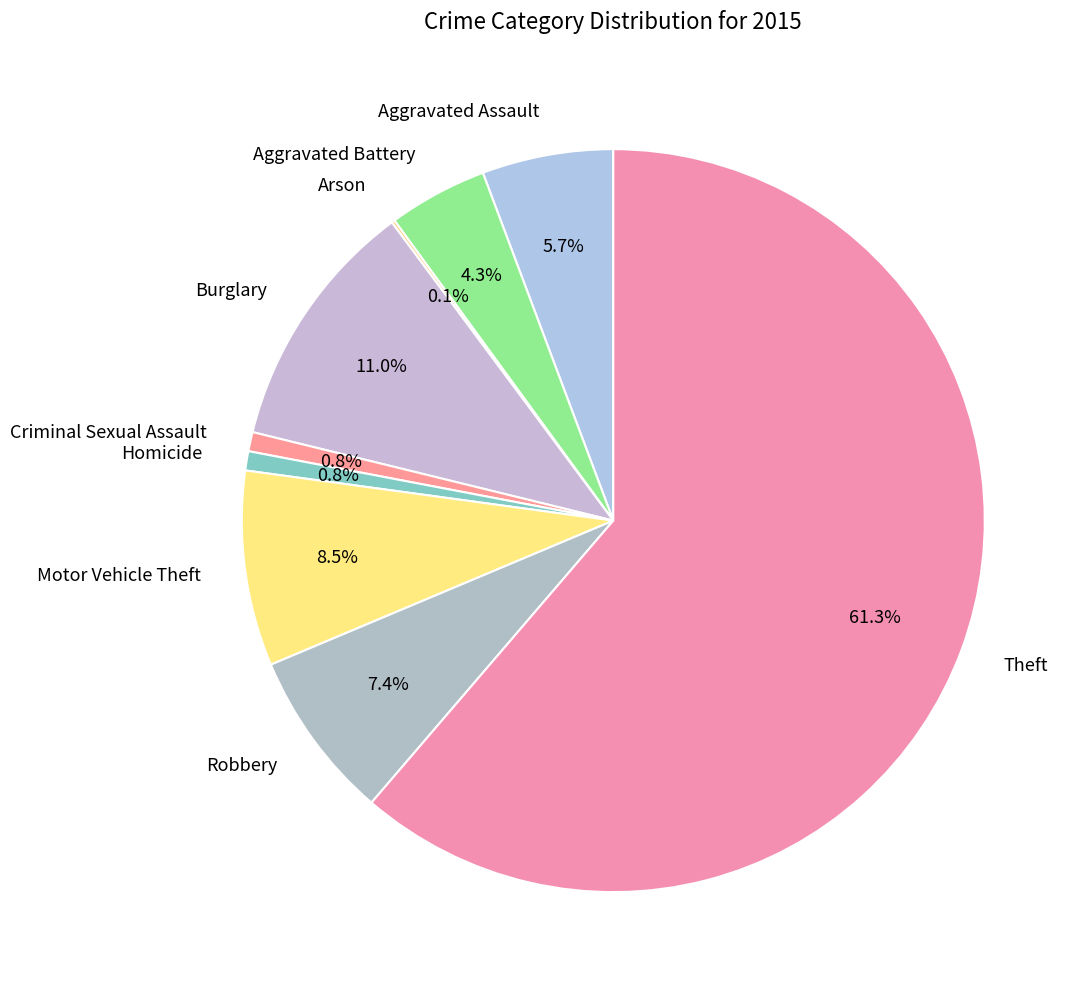

Is the sum of Theft and Burglary greater than half?

Yes